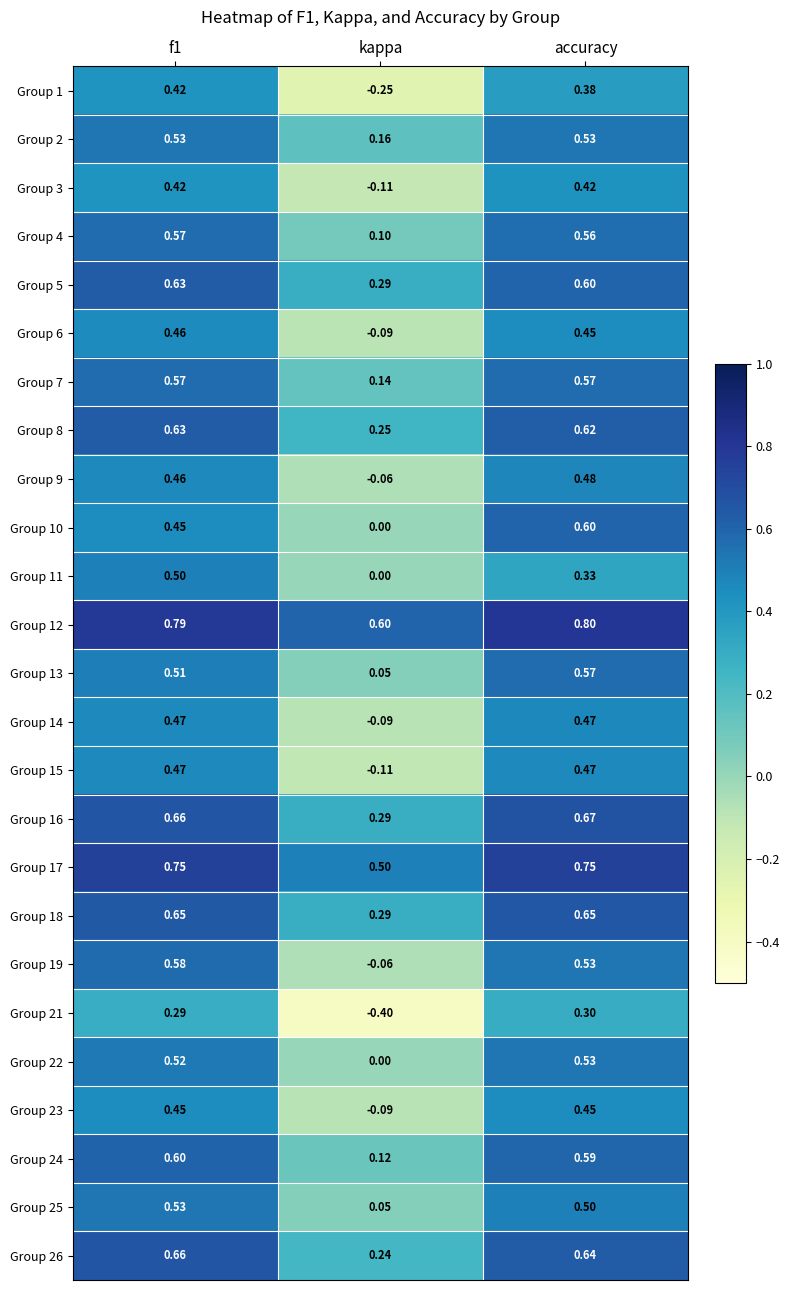

Which label corresponds to the smallest value in the chart?

kappa